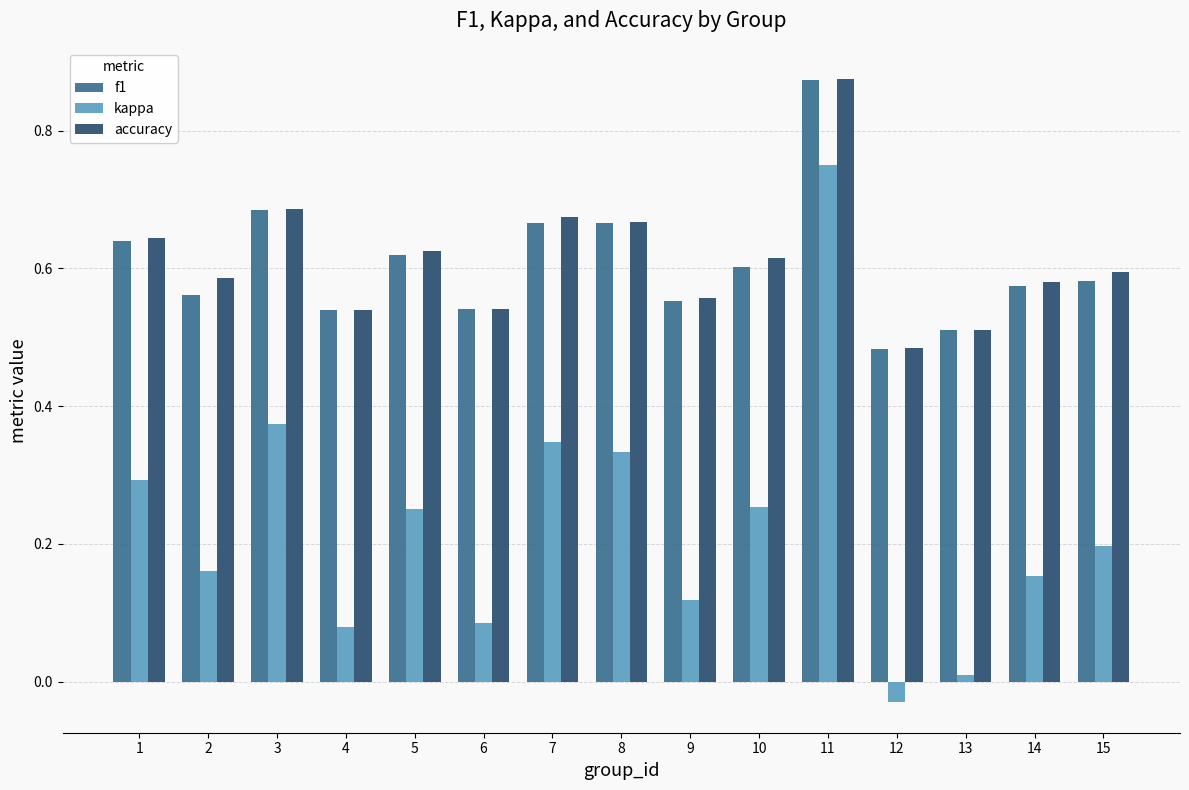

How many data points in kappa are less than 0?

1